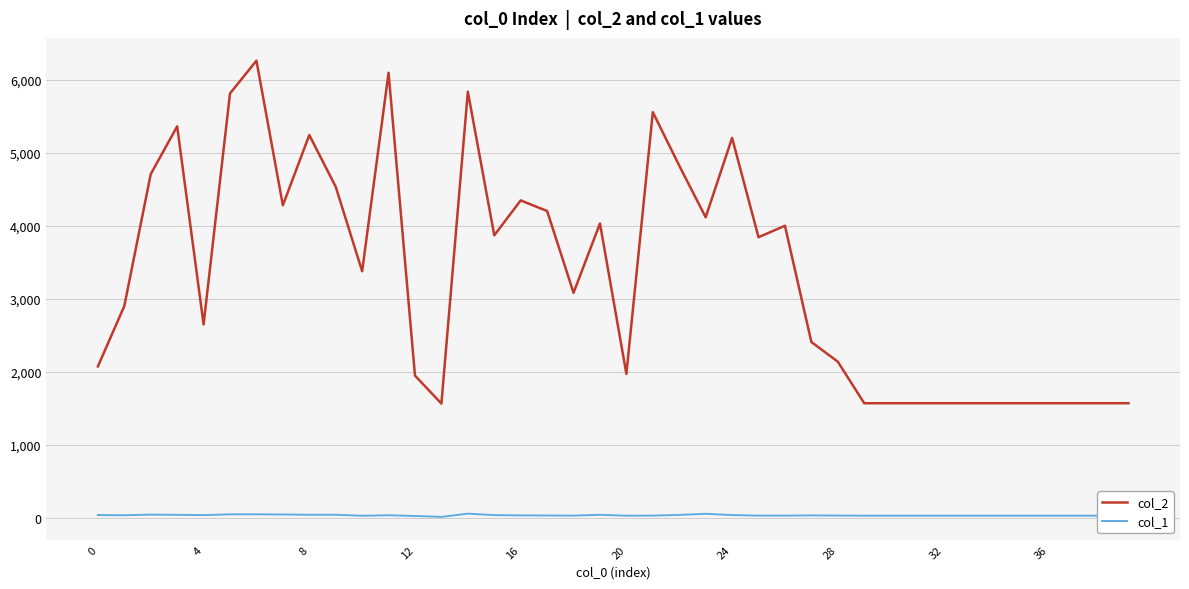

True or false: col_1 and col_2 intersect in this chart.

False